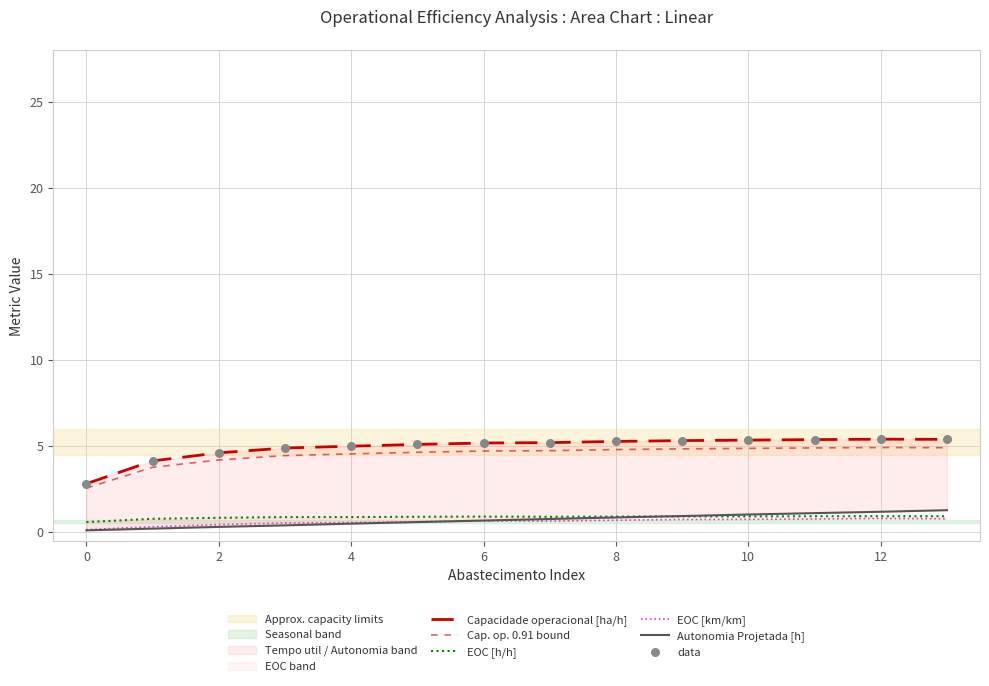

Which series contains the lowest Y value?

Autonomia Projetada [h]